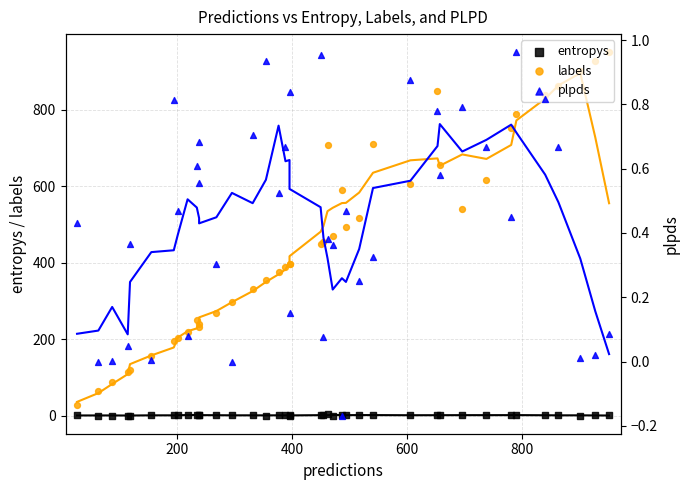

Is the value of labels at 35 greater than the value of entropys at 800?

Yes